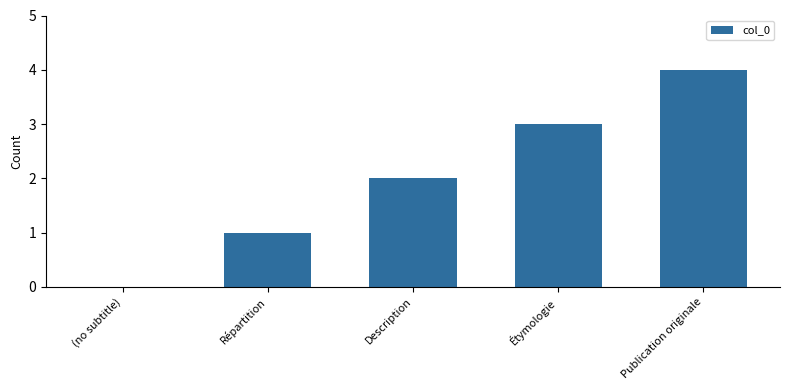

What is the sum of all values?

10